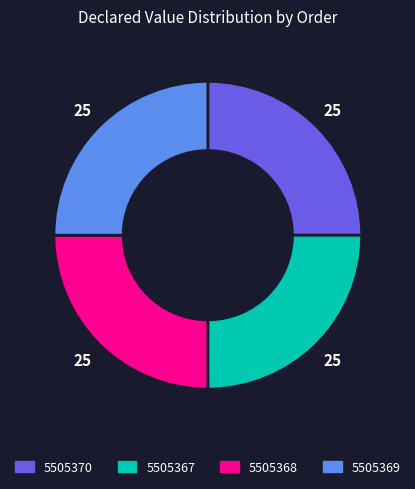

How many slices are in this pie chart?

4